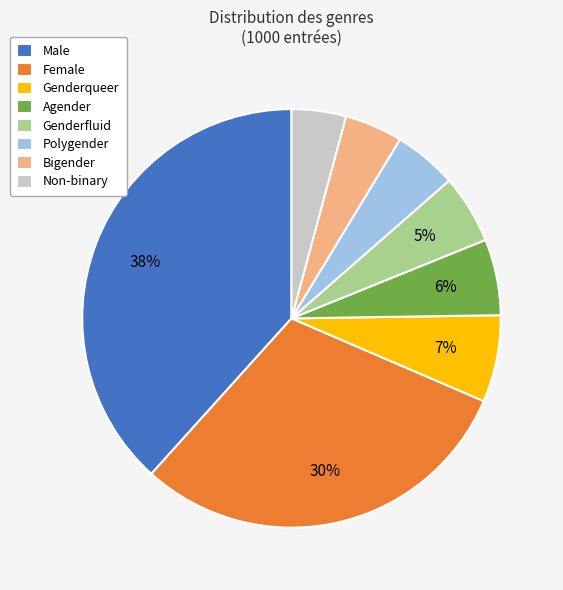

What percentage is the Male slice, to the nearest percent?

38%